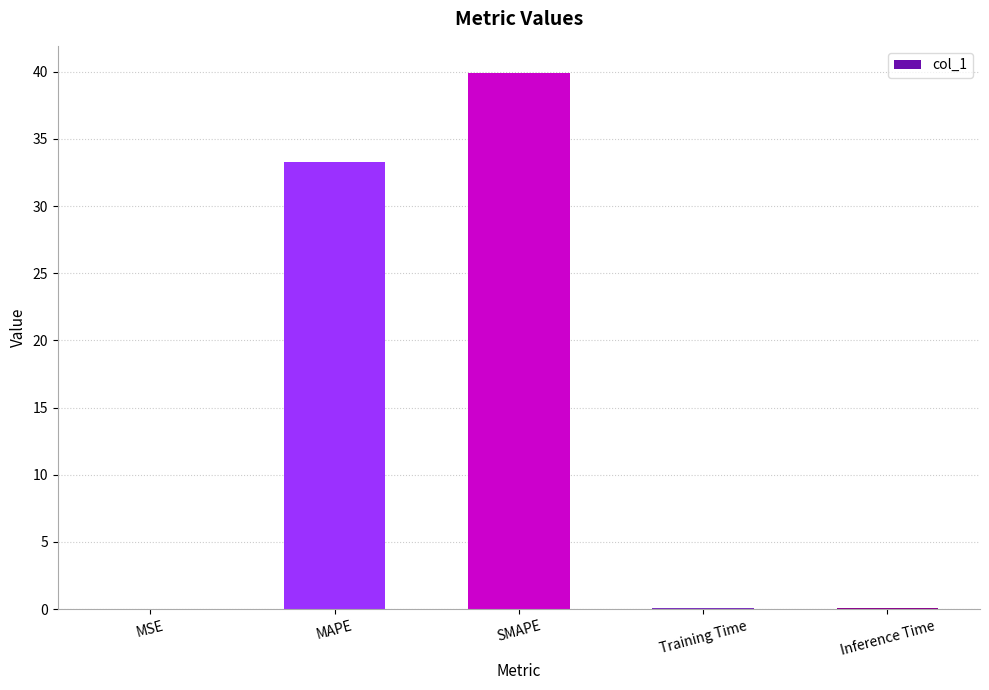

Which has a higher value, MAPE or Inference Time?

MAPE